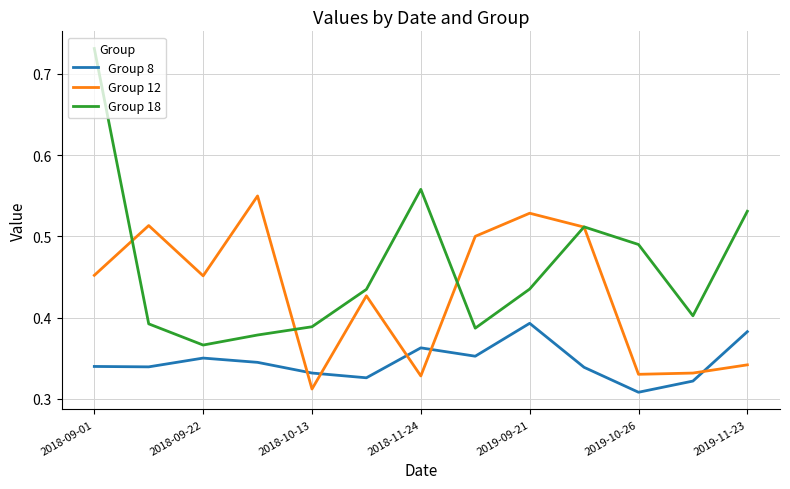

After their last crossing, which series has the higher values: Group 12 or Group 8?

Group 8